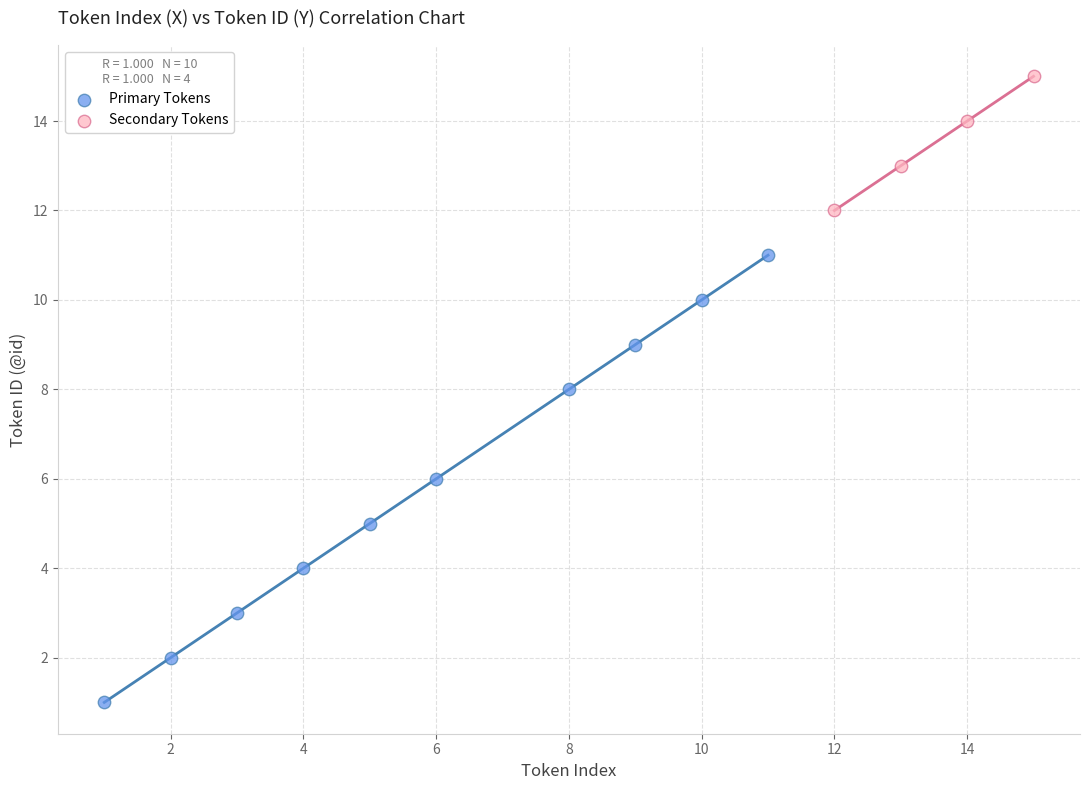

Which series reaches the maximum Y coordinate?

Secondary Tokens